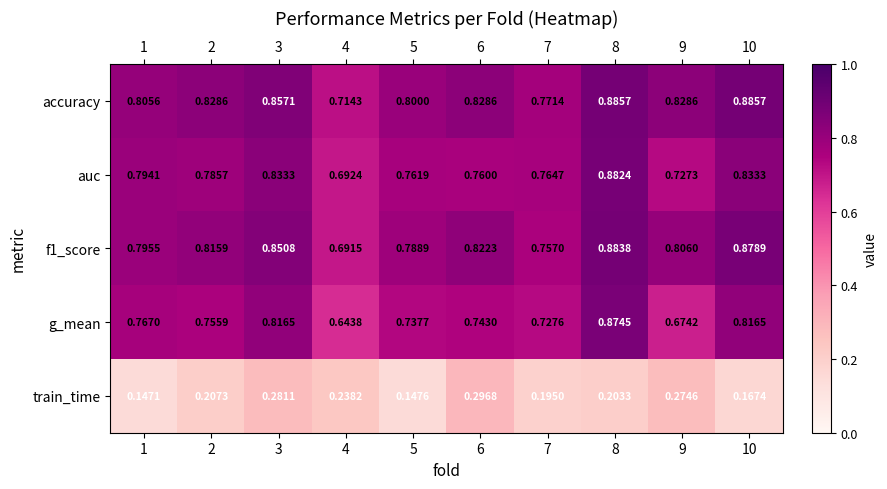

Which series has the largest total across all categories?

accuracy